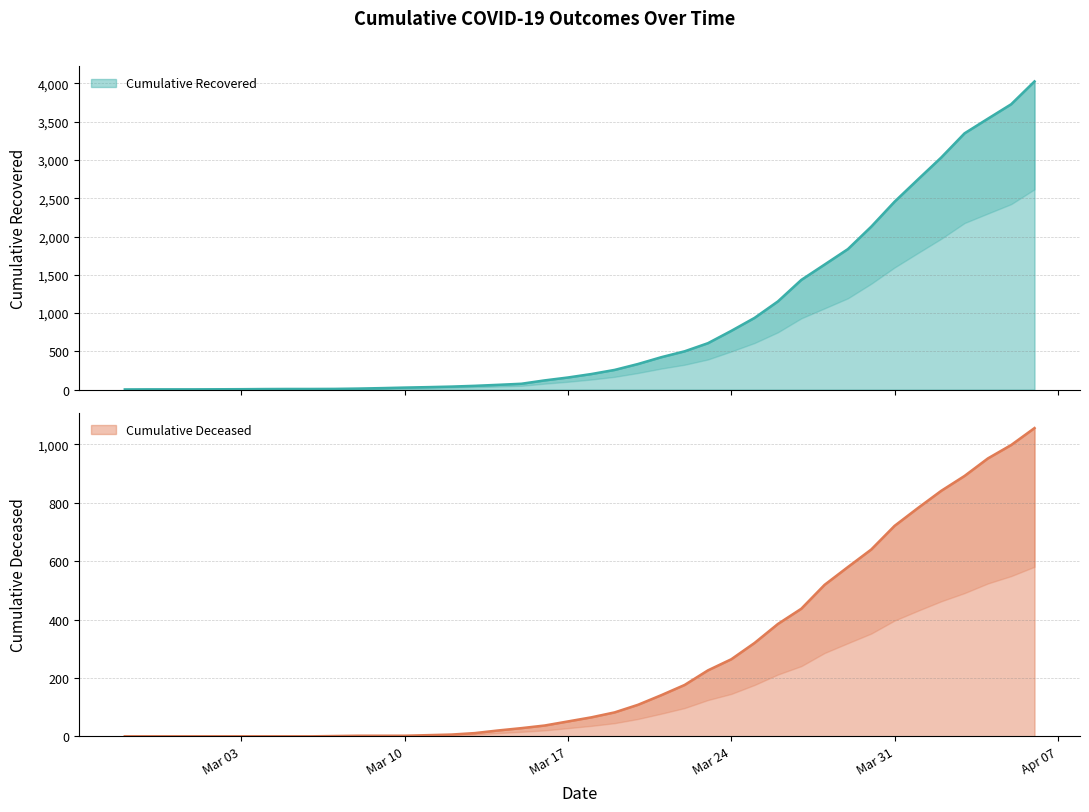

At which category is the sum across all series the highest?

2020-04-06